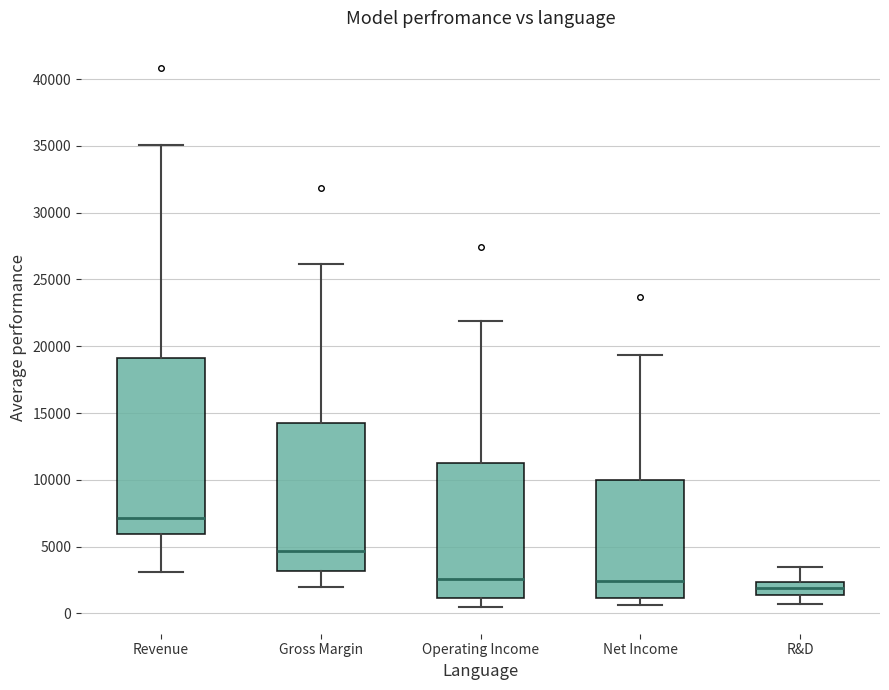

Comparing the boxes themselves (not the whiskers), which one is the tallest?

Revenue